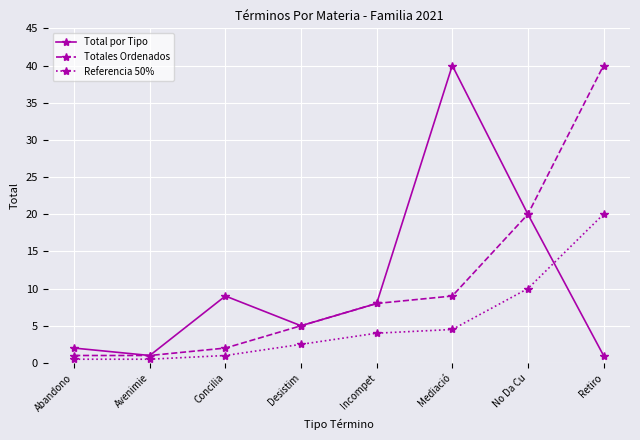

Does the chart display data point markers on the line(s)?

Yes